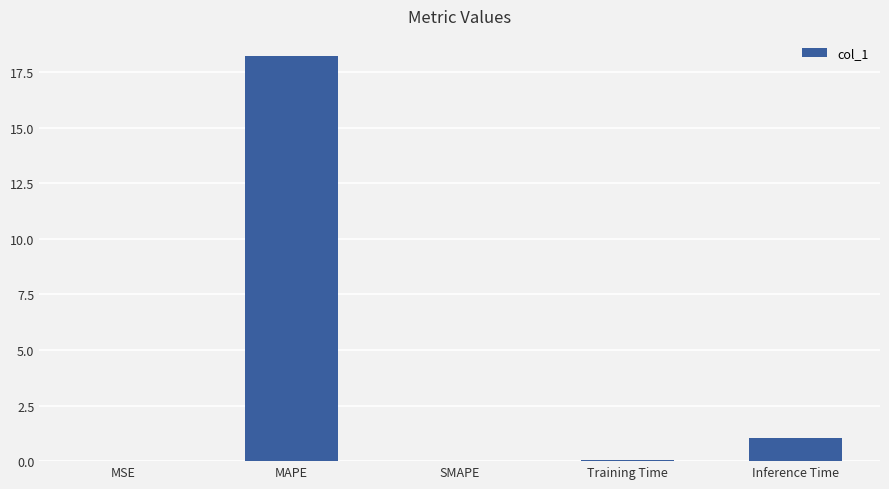

How many distinct data groups are displayed?

1